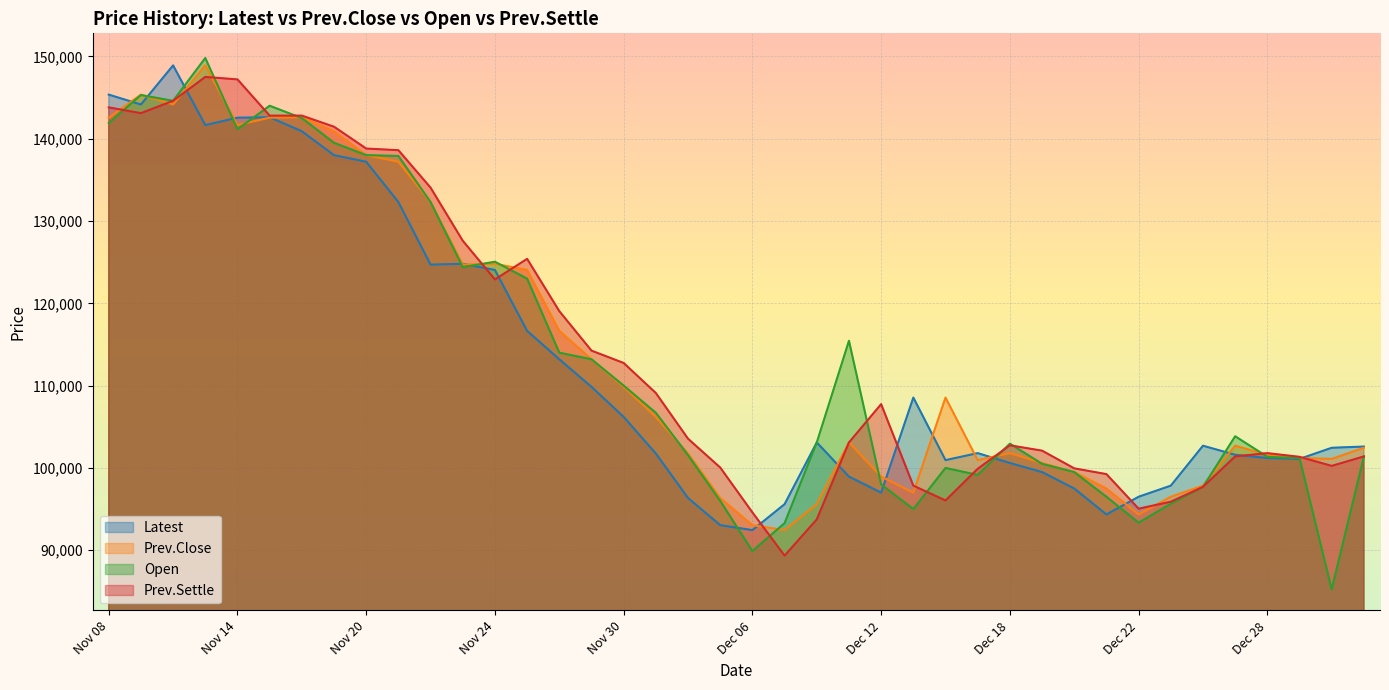

How many values in the Prev.Settle series are below 103550?

20